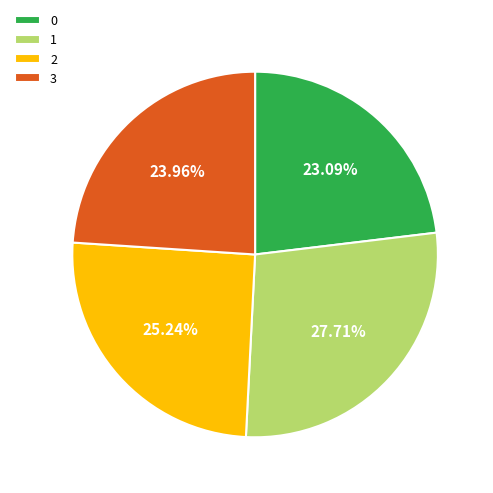

What percentage is the 3 slice, to the nearest percent?

24%